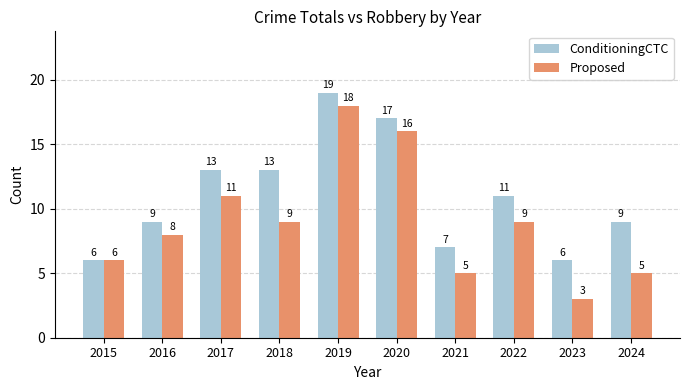

Which series has the largest range (max minus min)?

Proposed